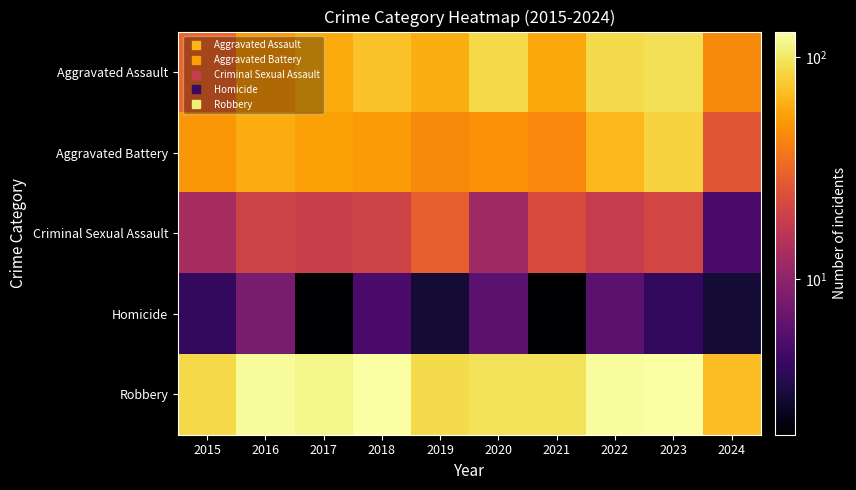

What is the greatest value displayed?

130